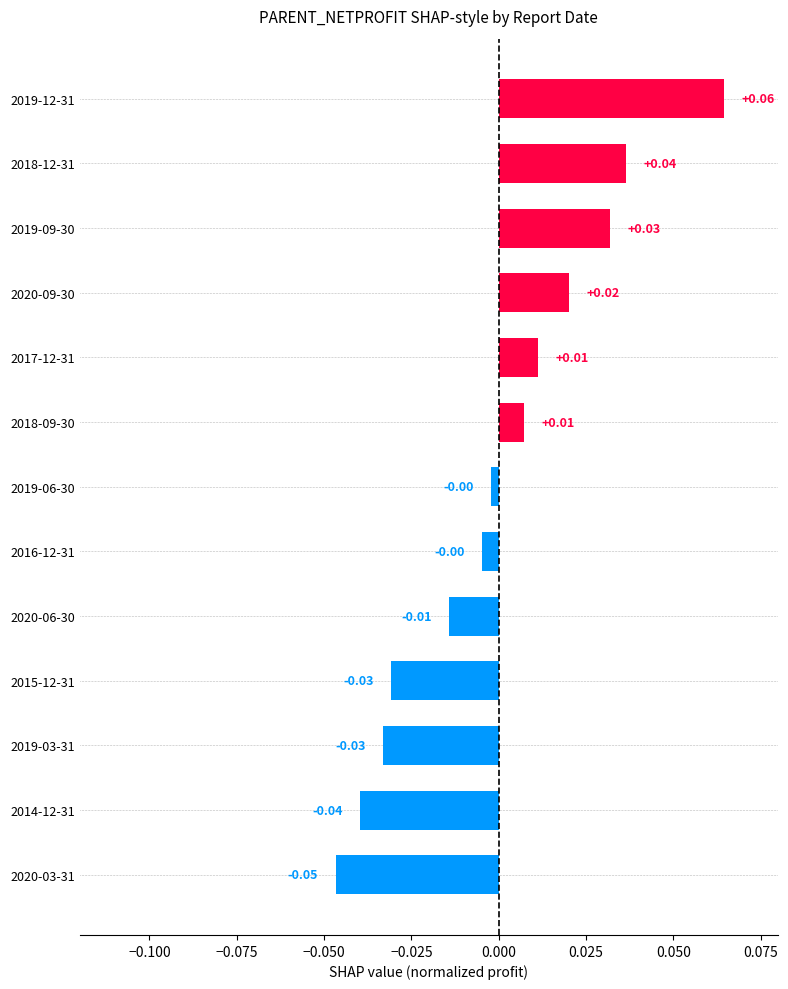

Are the bars grouped side by side (vs. stacked)?

No